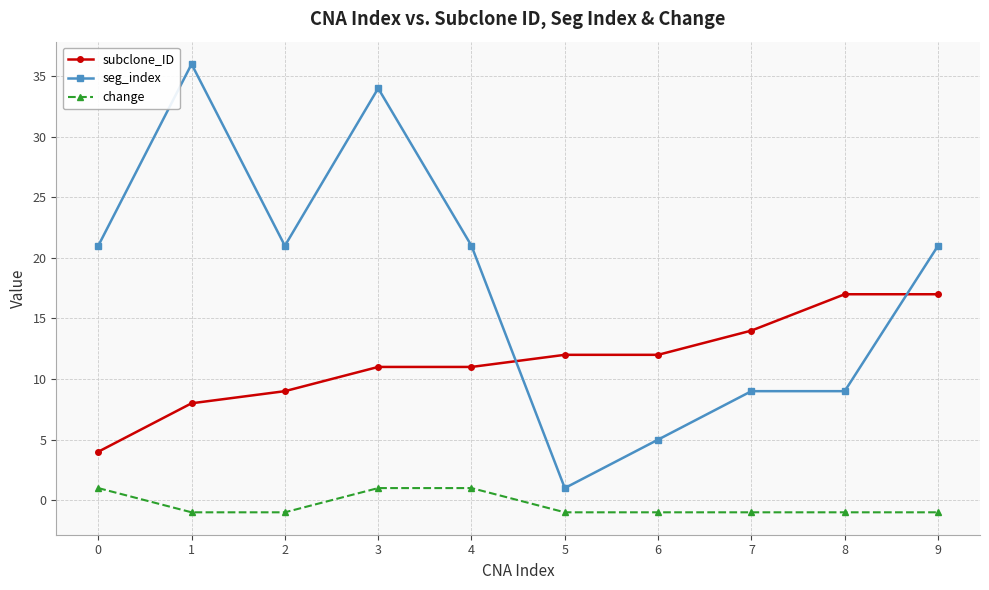

Does the chart display data point markers on the line(s)?

Yes